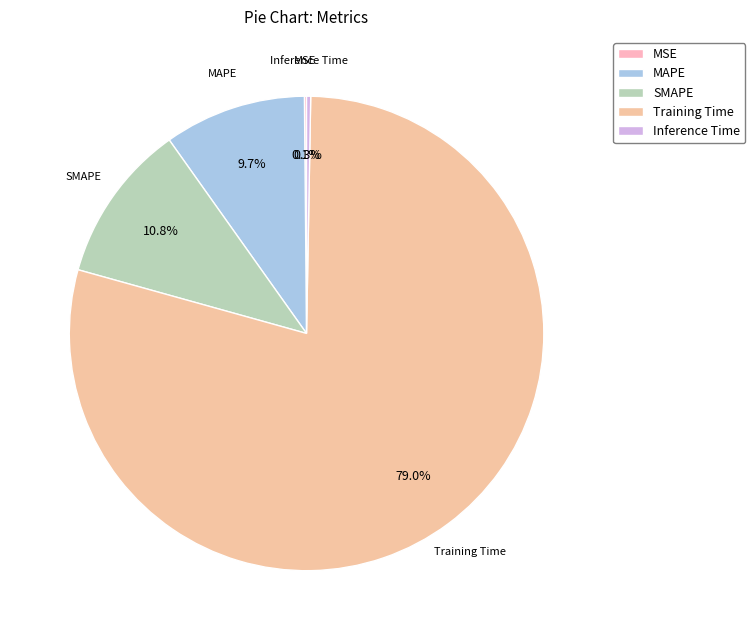

To the nearest percent, what is the difference between the largest and smallest slice percentages?

79%